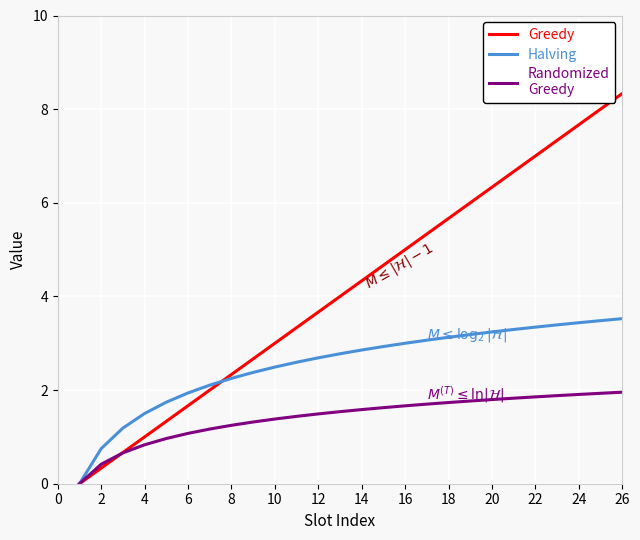

How many categories are shown in the chart?

26